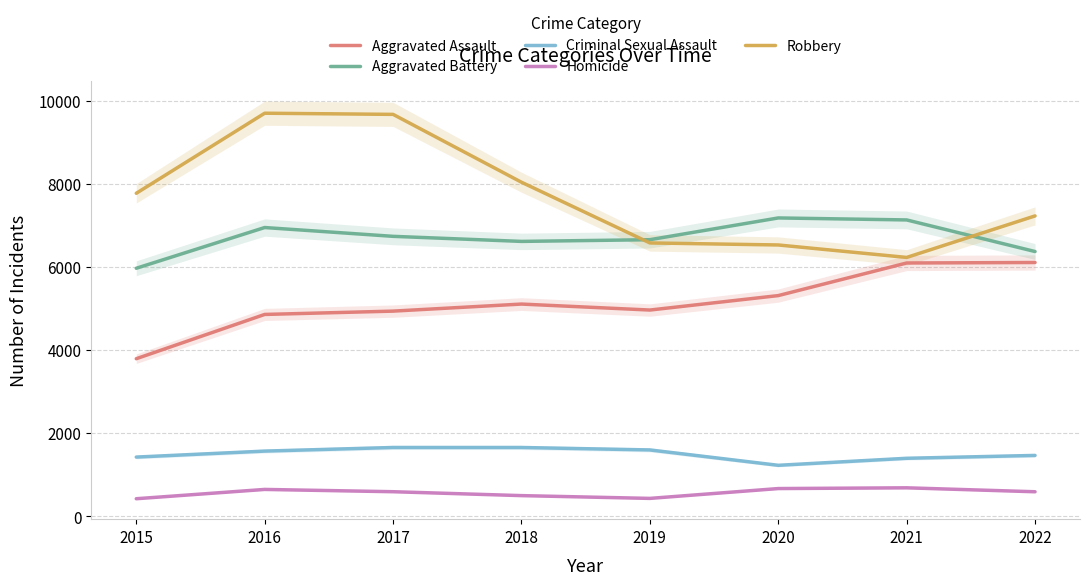

What is the sum of the Criminal Sexual Assault values at 2017 and 2016?

3229